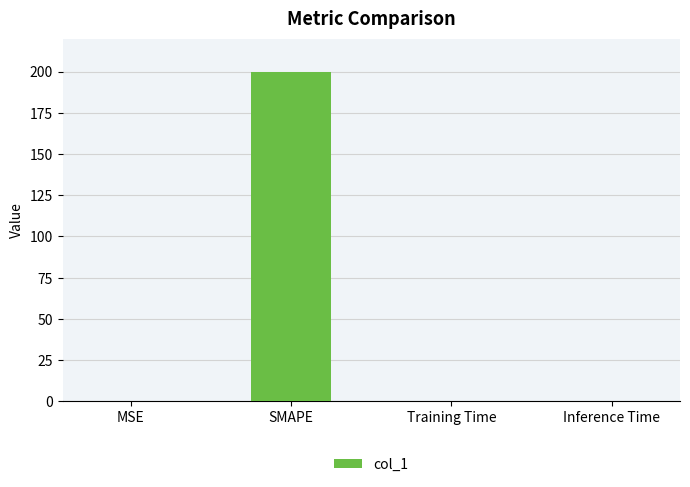

True or false: the data shows 0.0 at Training Time.

True